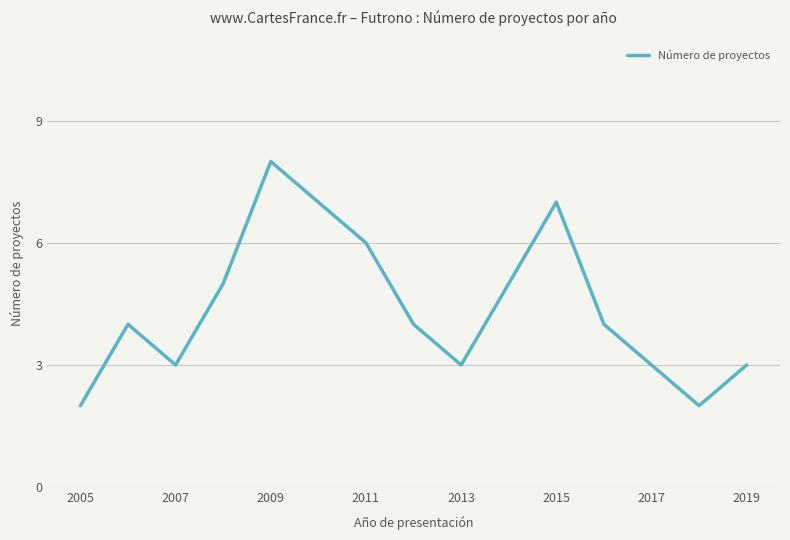

What is the difference between the maximum and minimum values?

6